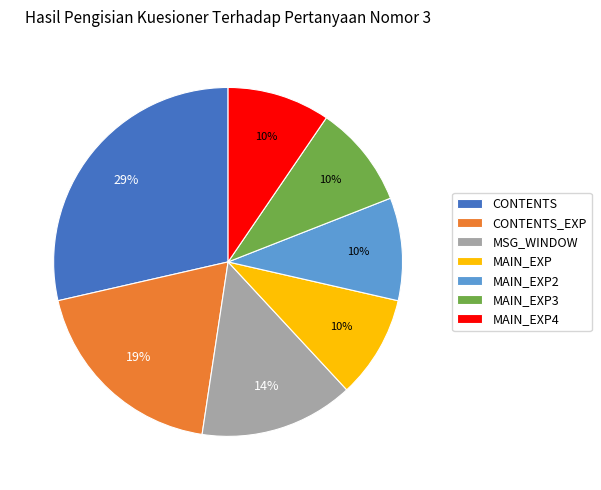

Does CONTENTS_EXP represent more than half of the total?

No